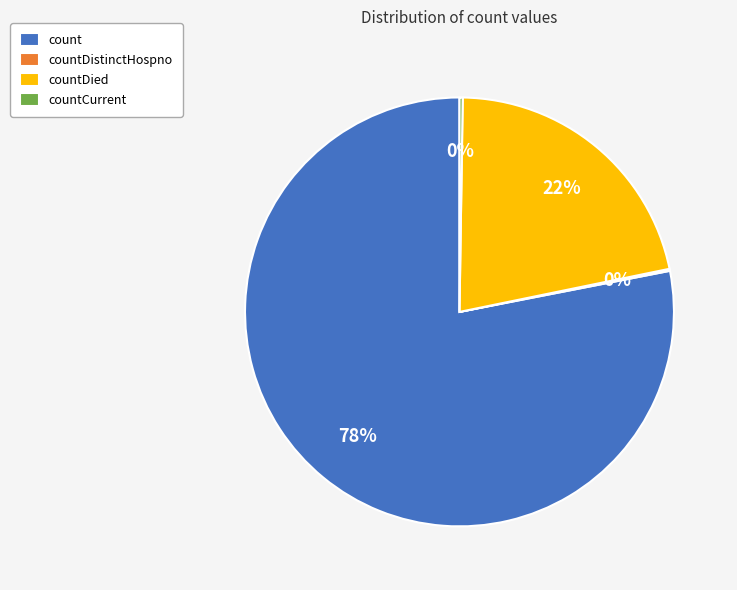

To the nearest percent, what is the difference between the largest and smallest slice percentages?

78%